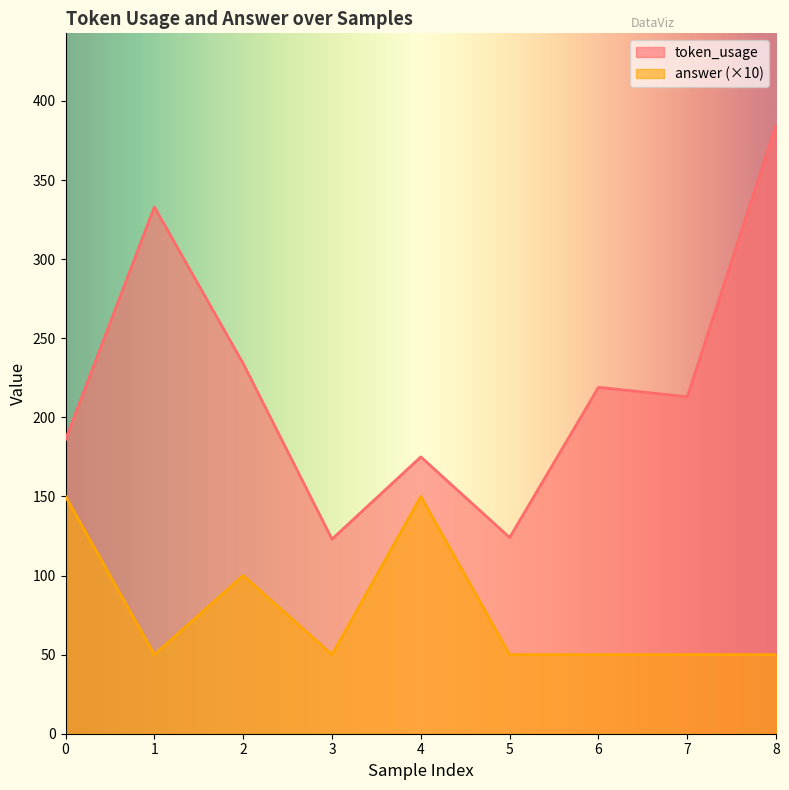

Reading left to right, transcribe all the data shown in this chart.

token_usage: 0=186	1=333	2=234	3=123	4=175	5=124	6=219	7=213	8=385
answer: 0=150	1=50	2=100	3=50	4=150	5=50	6=50	7=50	8=50